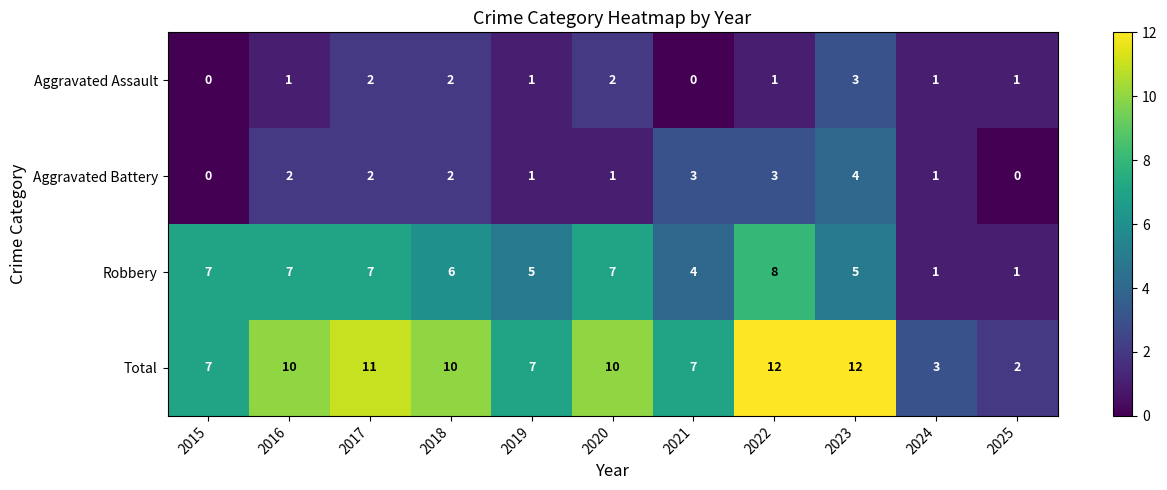

Which series changed the most between 2022 and 2023?

Robbery